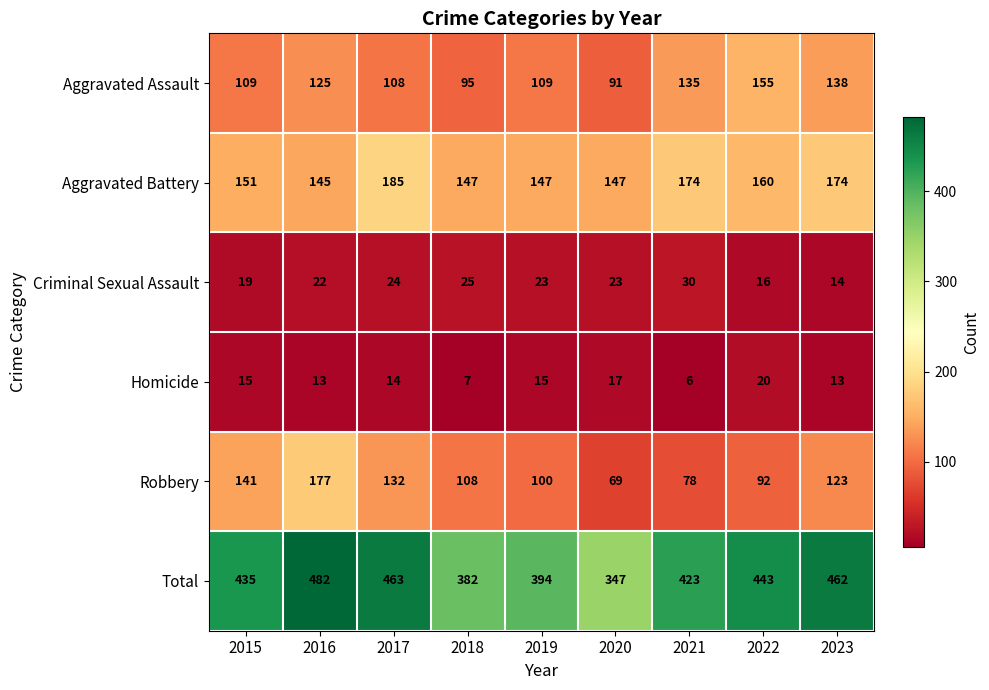

Which series changed the most between 2017 and 2023?

Aggravated Assault